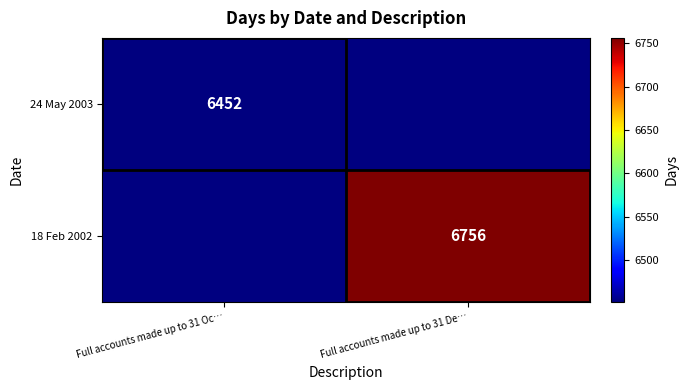

Is it true that 18 Feb 2002 equals 6756 at Full accounts made up to 31 De…?

True